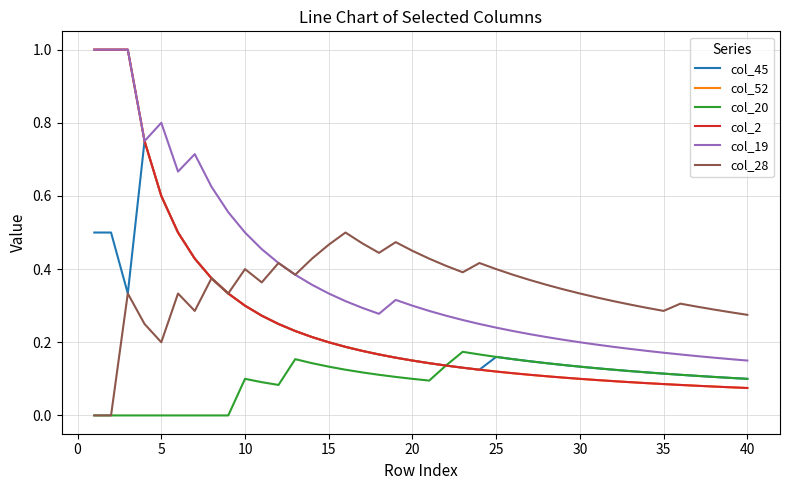

Does the chart have visible grid lines?

Yes